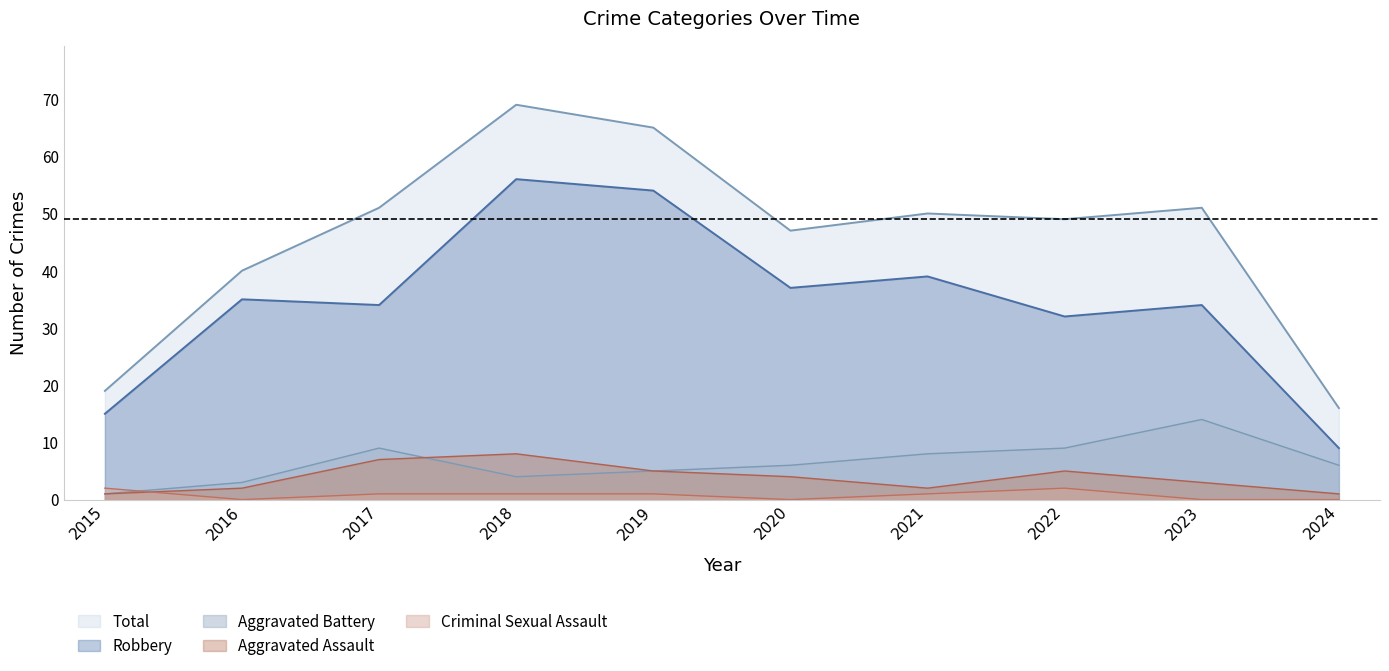

True or false: Aggravated Battery and Aggravated Assault intersect in this chart.

True